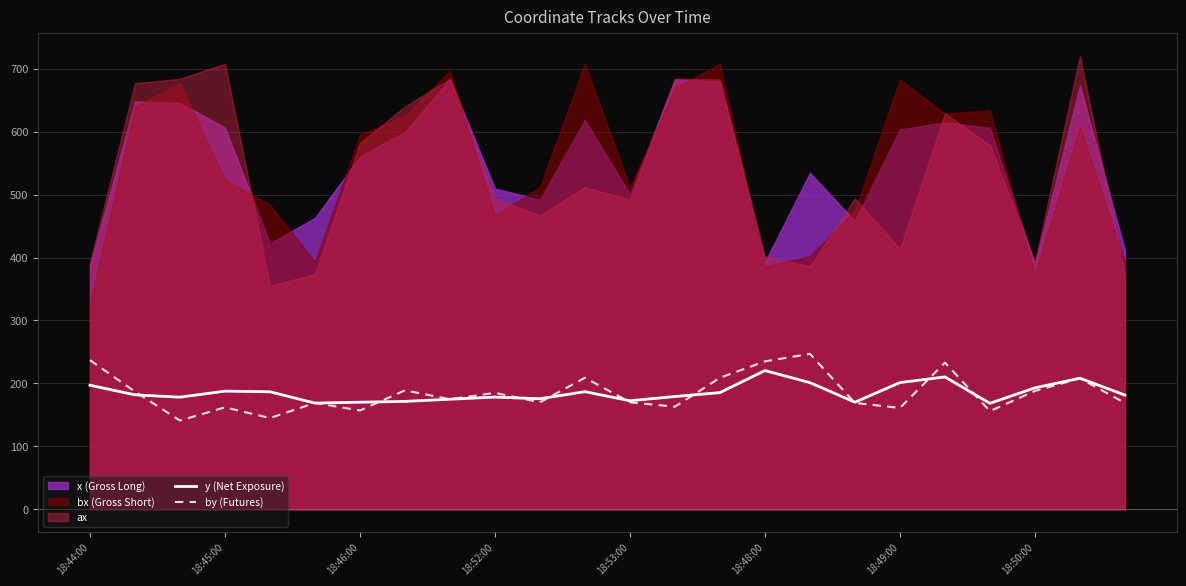

What is the maximum value for y (Net Exposure)?

220.4